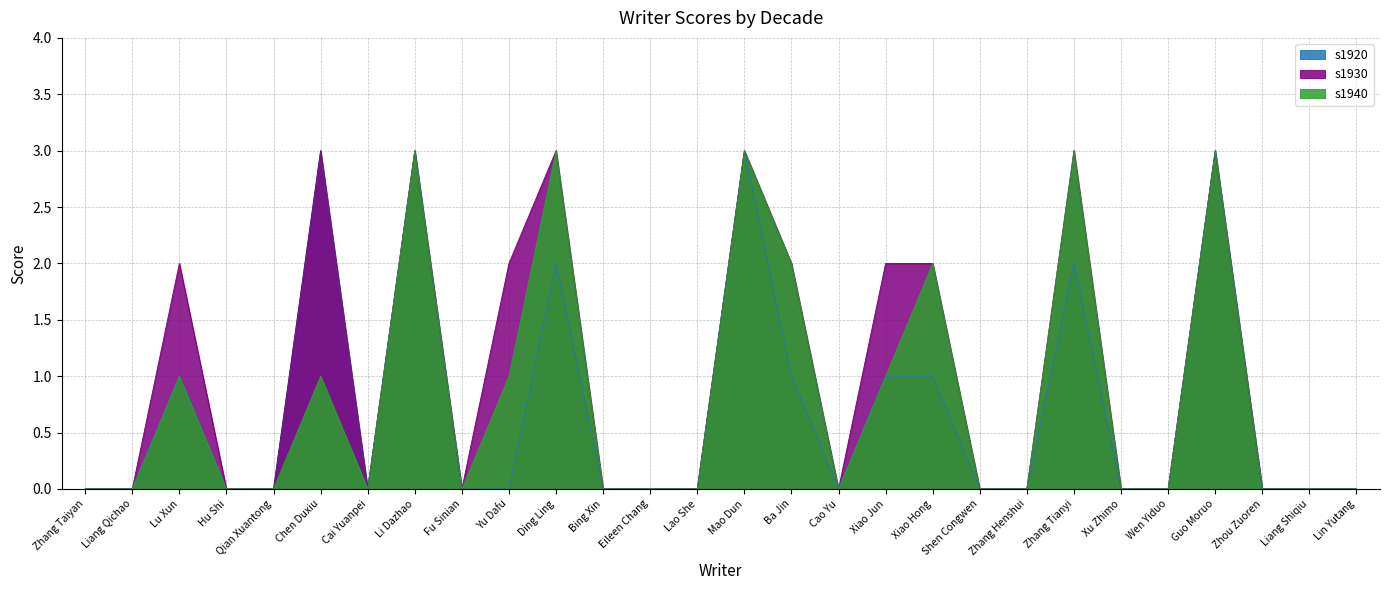

True or false: s1930 and s1940 intersect in this chart.

False